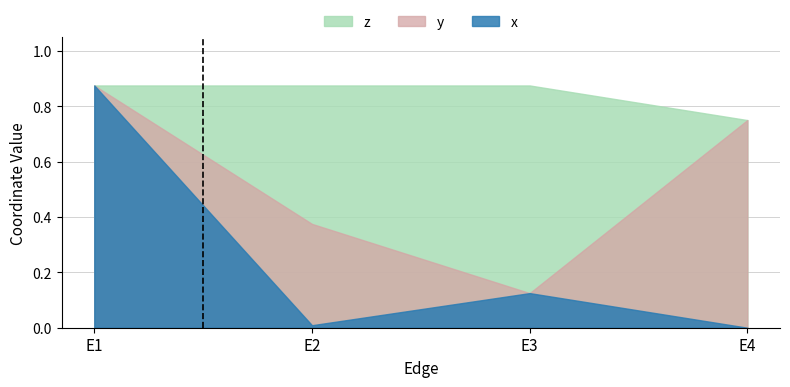

The y series shows 0.9 at E1. True or false?

True